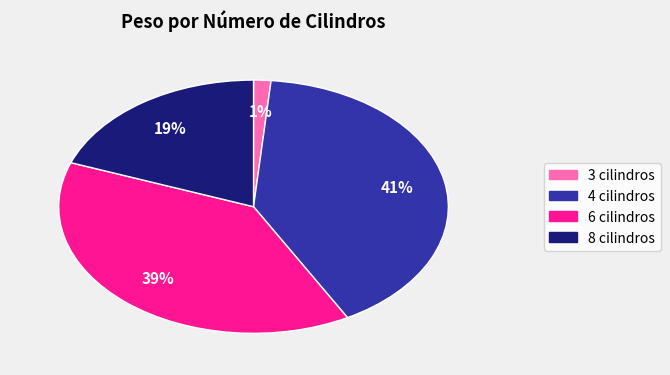

What is the ratio of the value at 8 cilindros to the value at 4 cilindros?

0.5